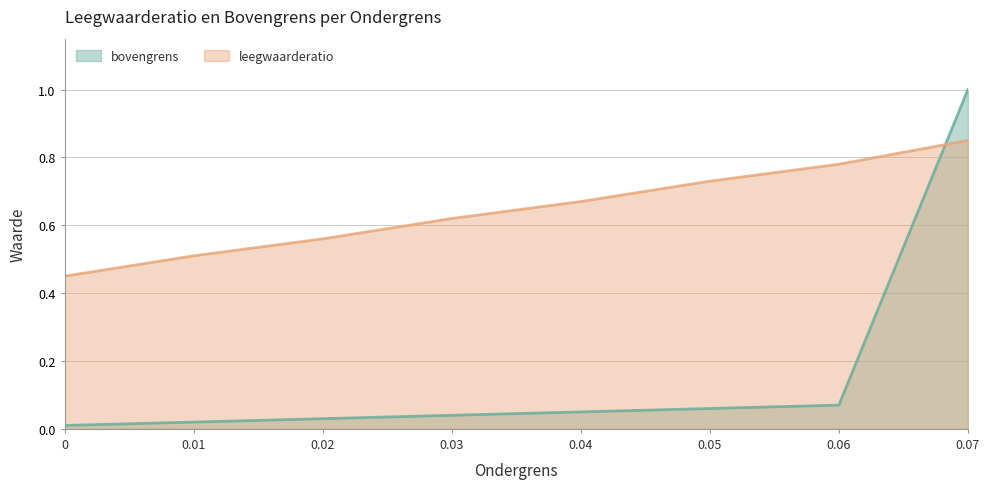

The value of leegwaarderatio at 0.05 is 0.7. True or false?

True